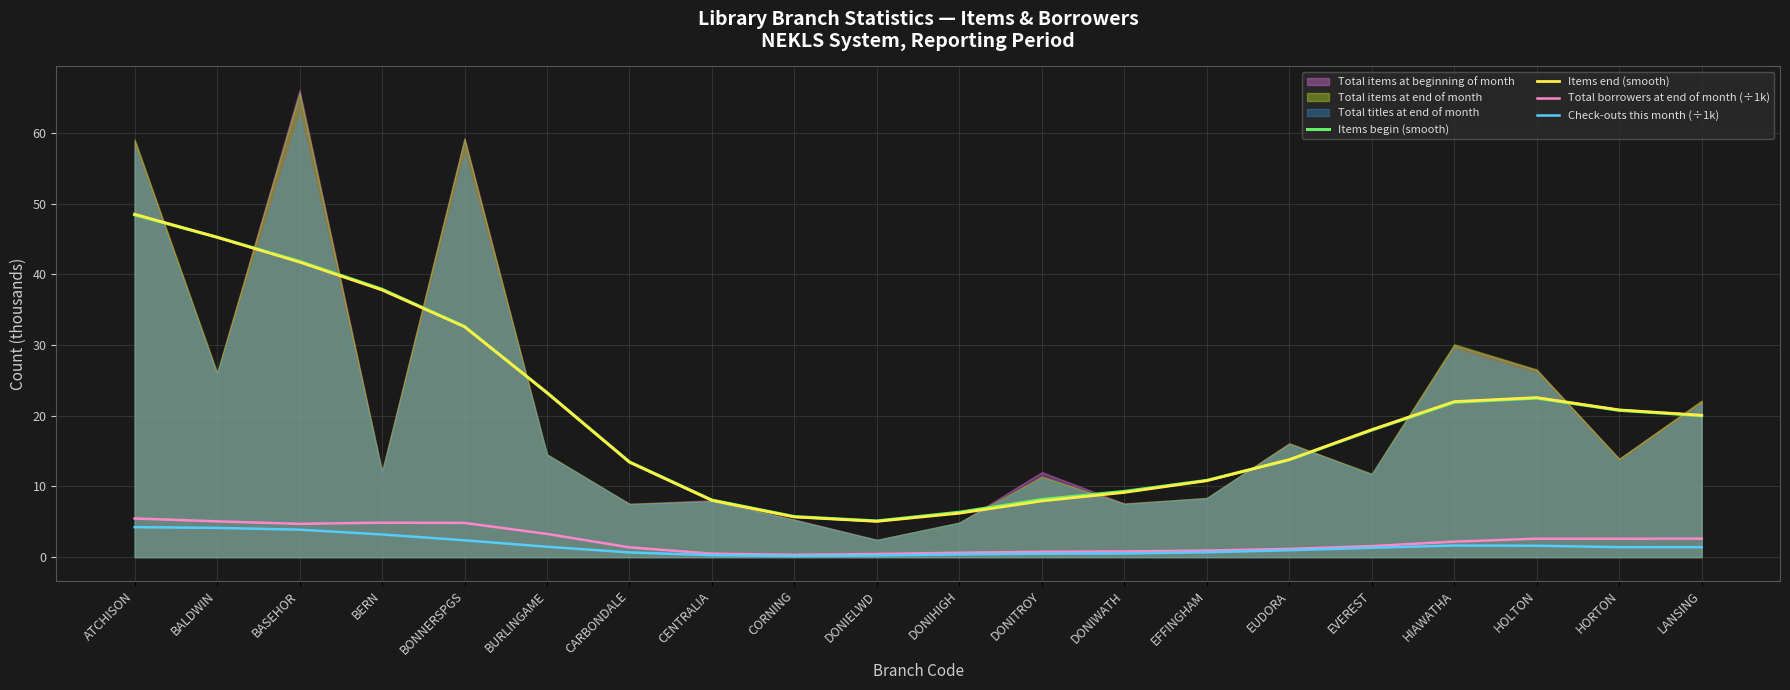

True or false: Items begin (smooth) has a value of 32.1 at HORTON.

False